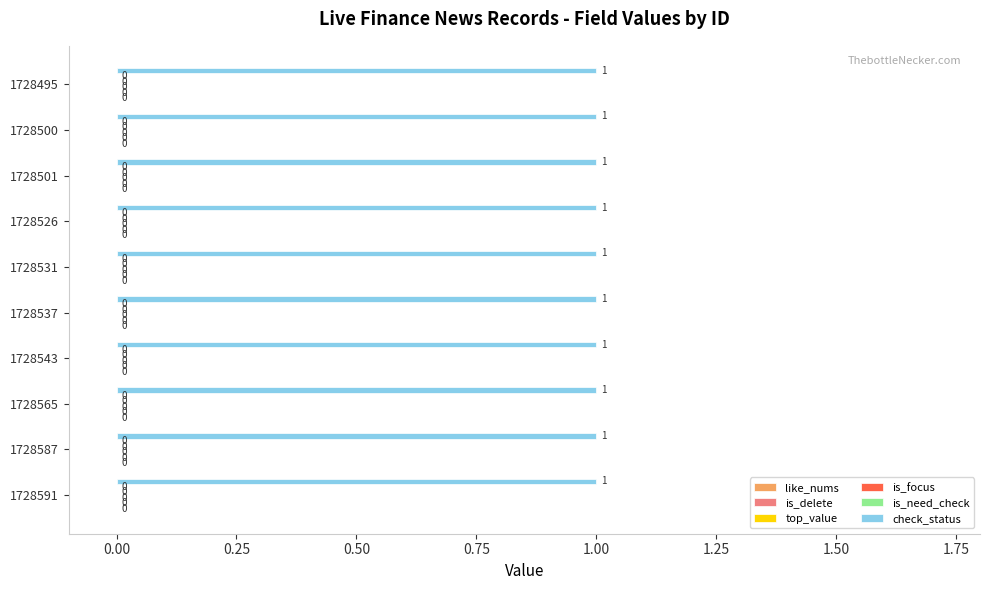

What is the average value of the check_status series?

1